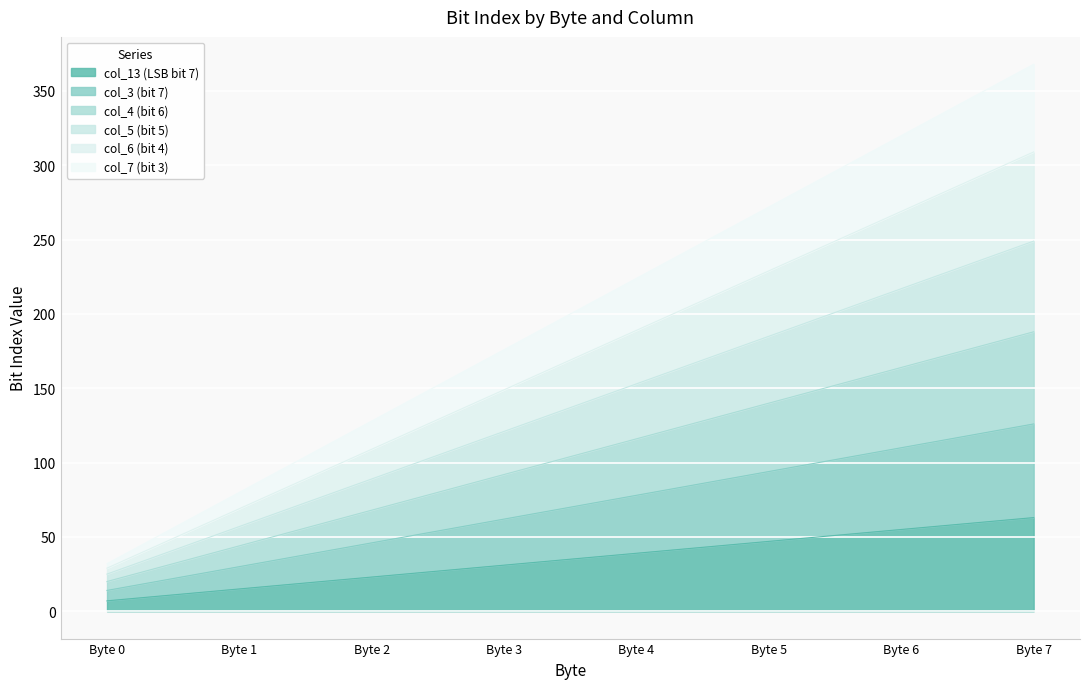

Which series changed the most between Byte 6 and Byte 7?

col_7